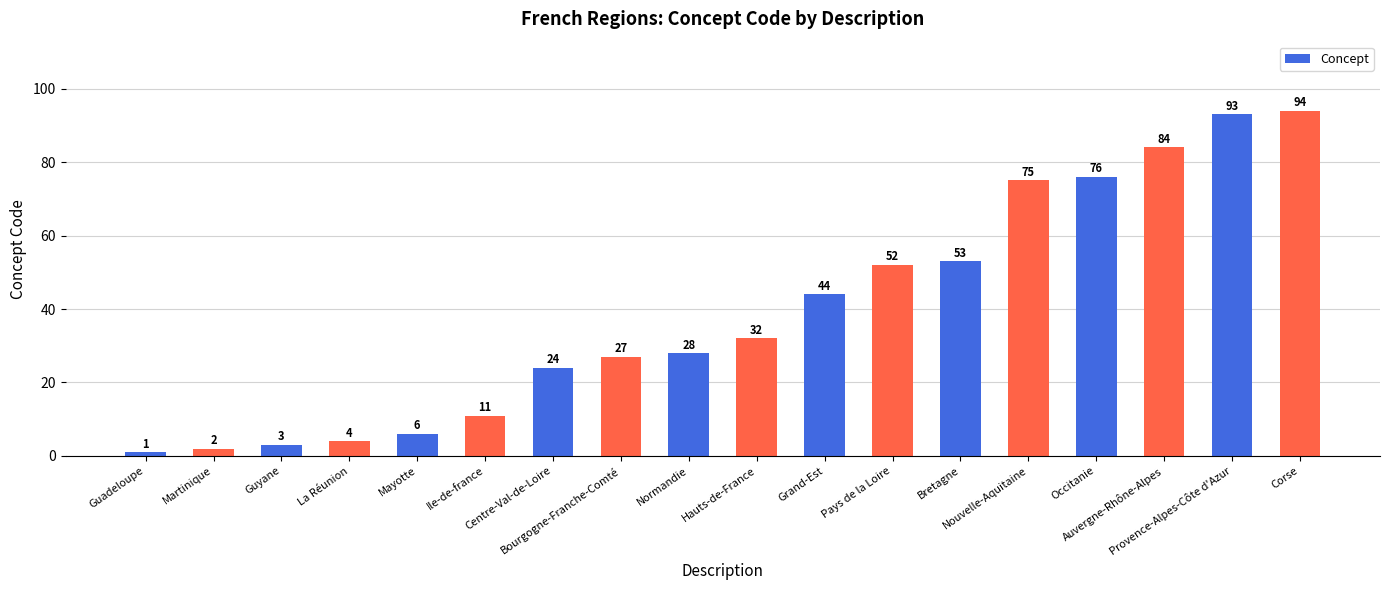

True or false: the data shows 34 at Pays de la Loire.

False